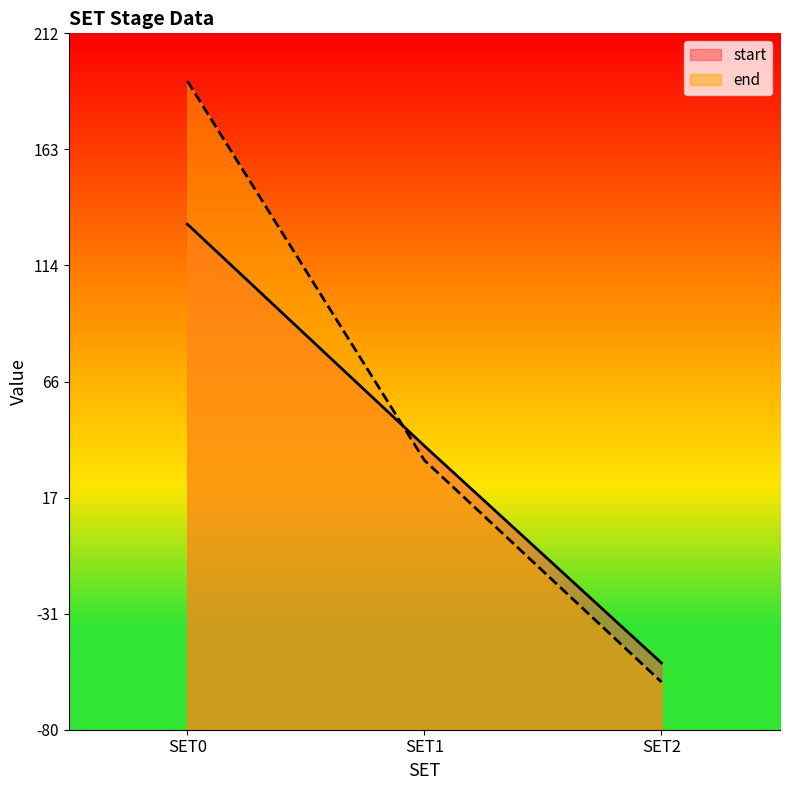

Reading left to right, what are all the values shown in this chart?

start: 132	39	-52
end: 192	33	-60